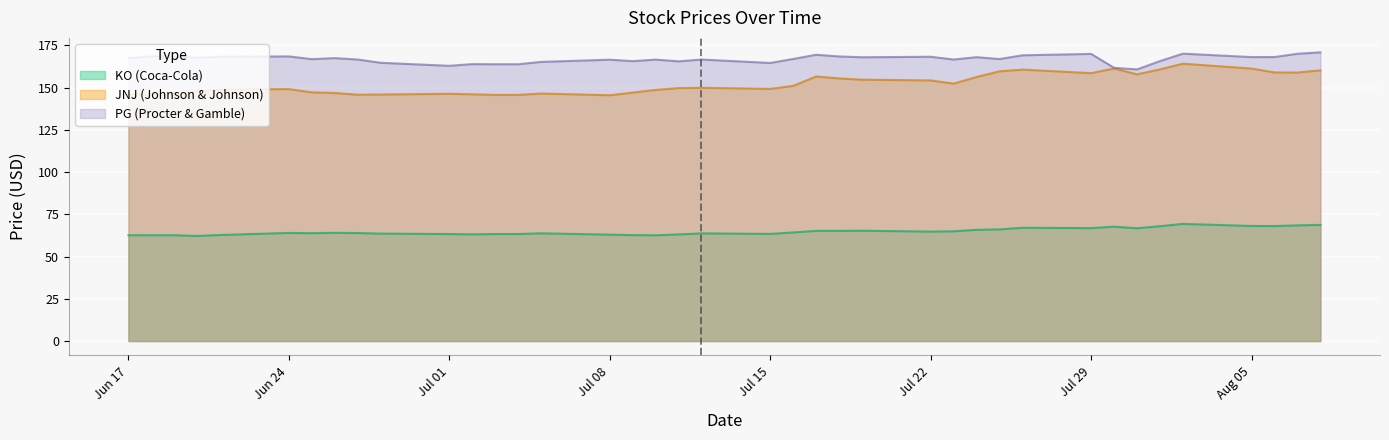

Which series has the largest total across all categories?

PG (Procter & Gamble)